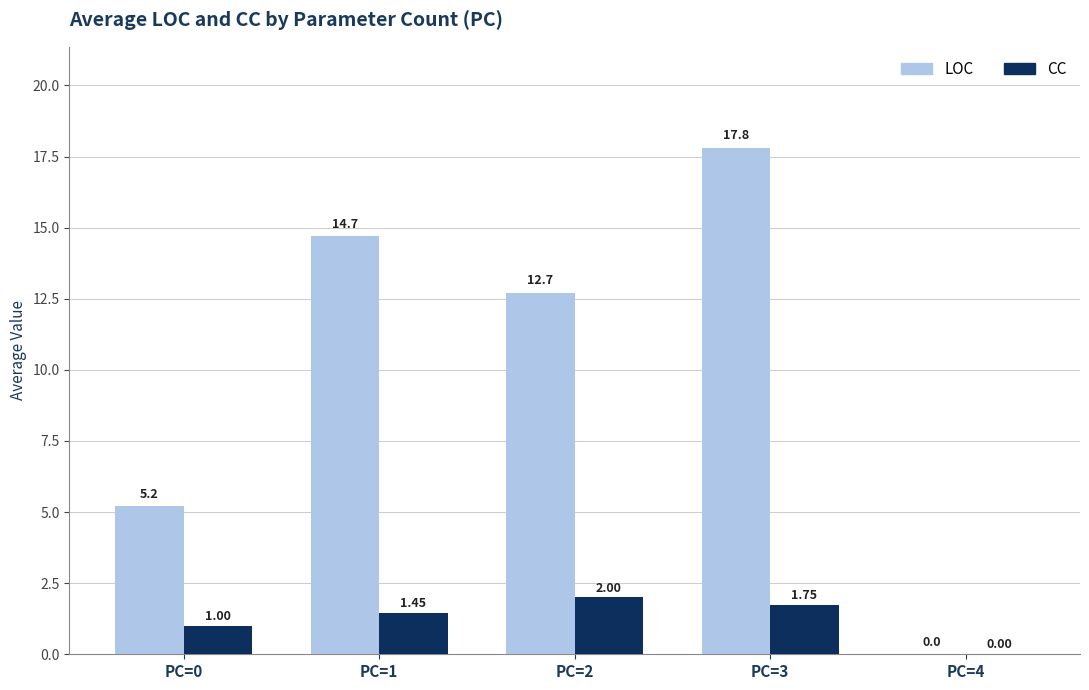

How many groups of bars are there?

5